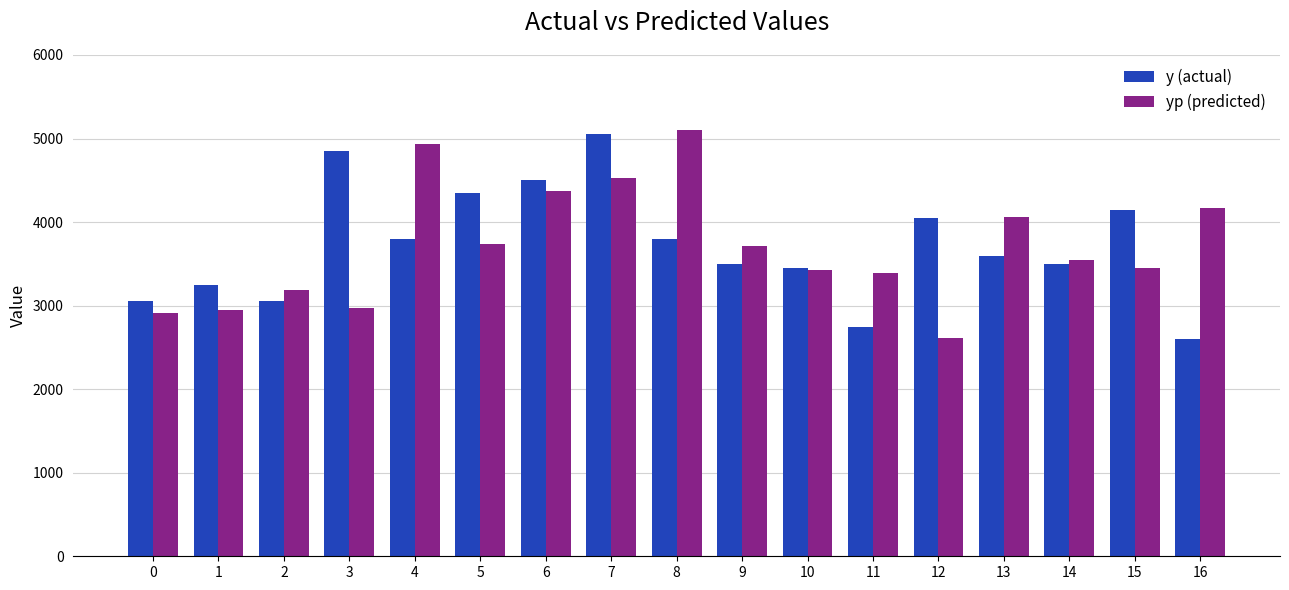

What is the value of the yp (predicted) bar at the 17th from the left?

4170.7